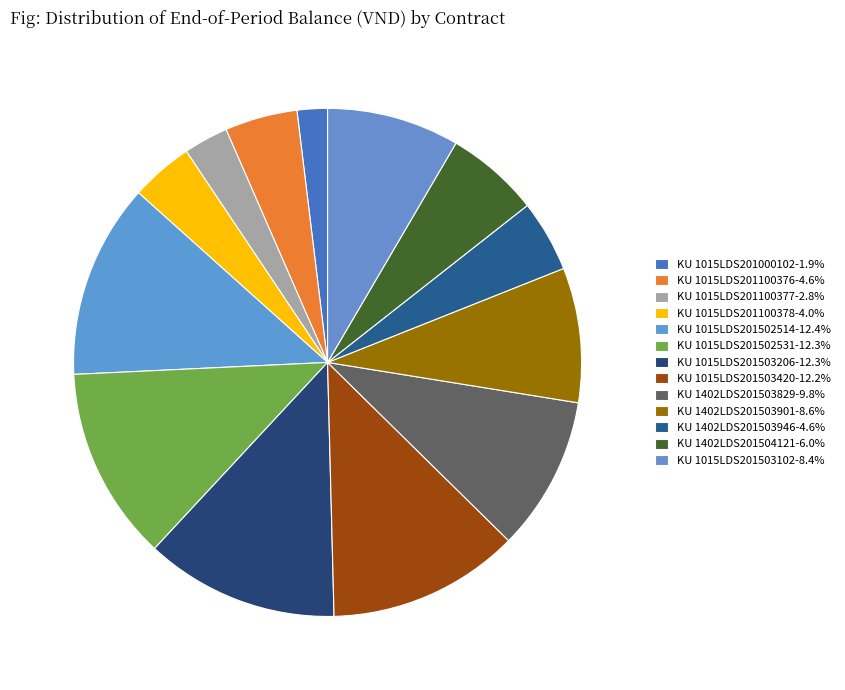

Which slice is the largest?

KU 1015LDS201502514